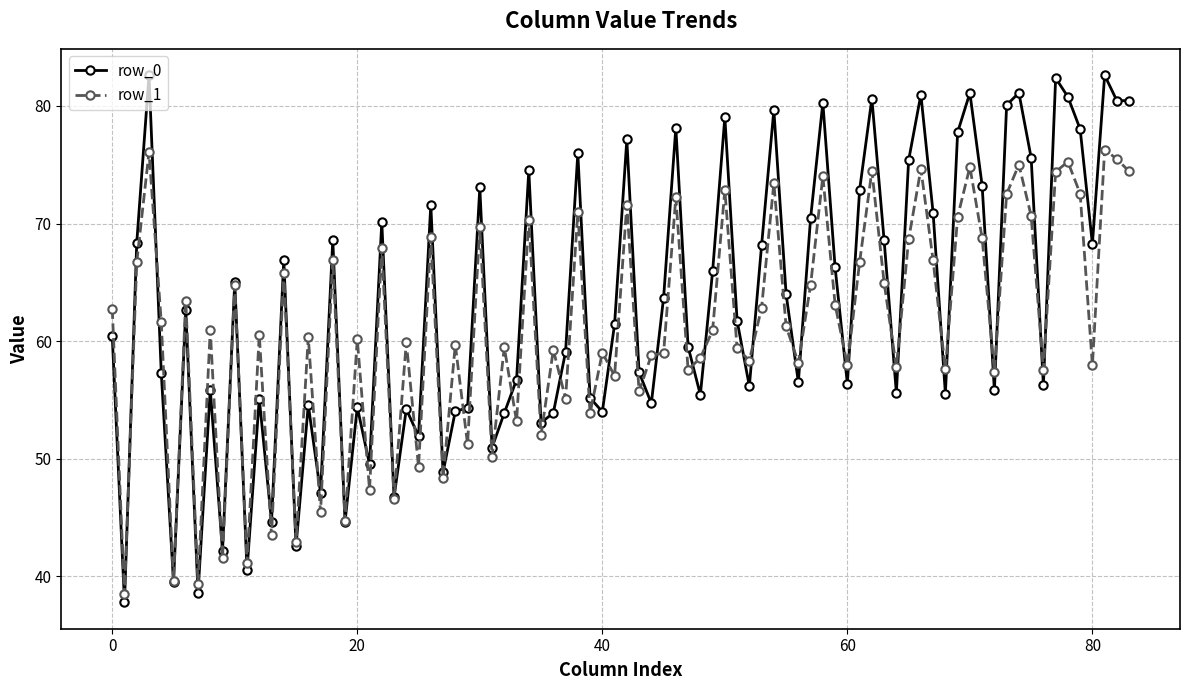

In row_0, how many points are lower than both neighbors (excluding endpoints)?

27